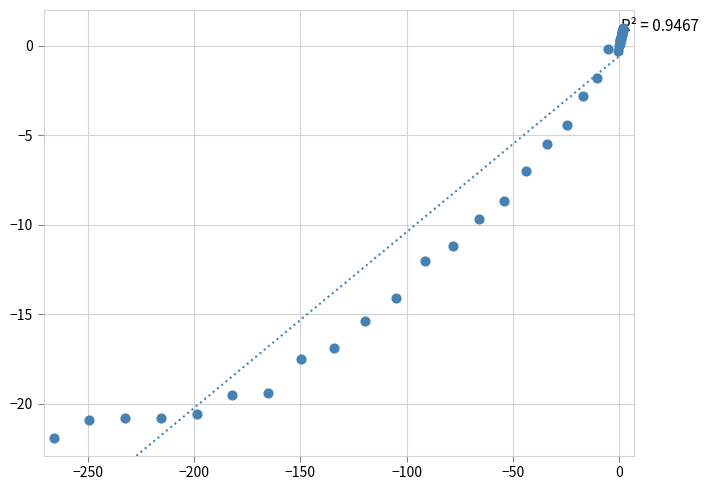

What Y value in the scatter plot is closest to -10?

-9.7